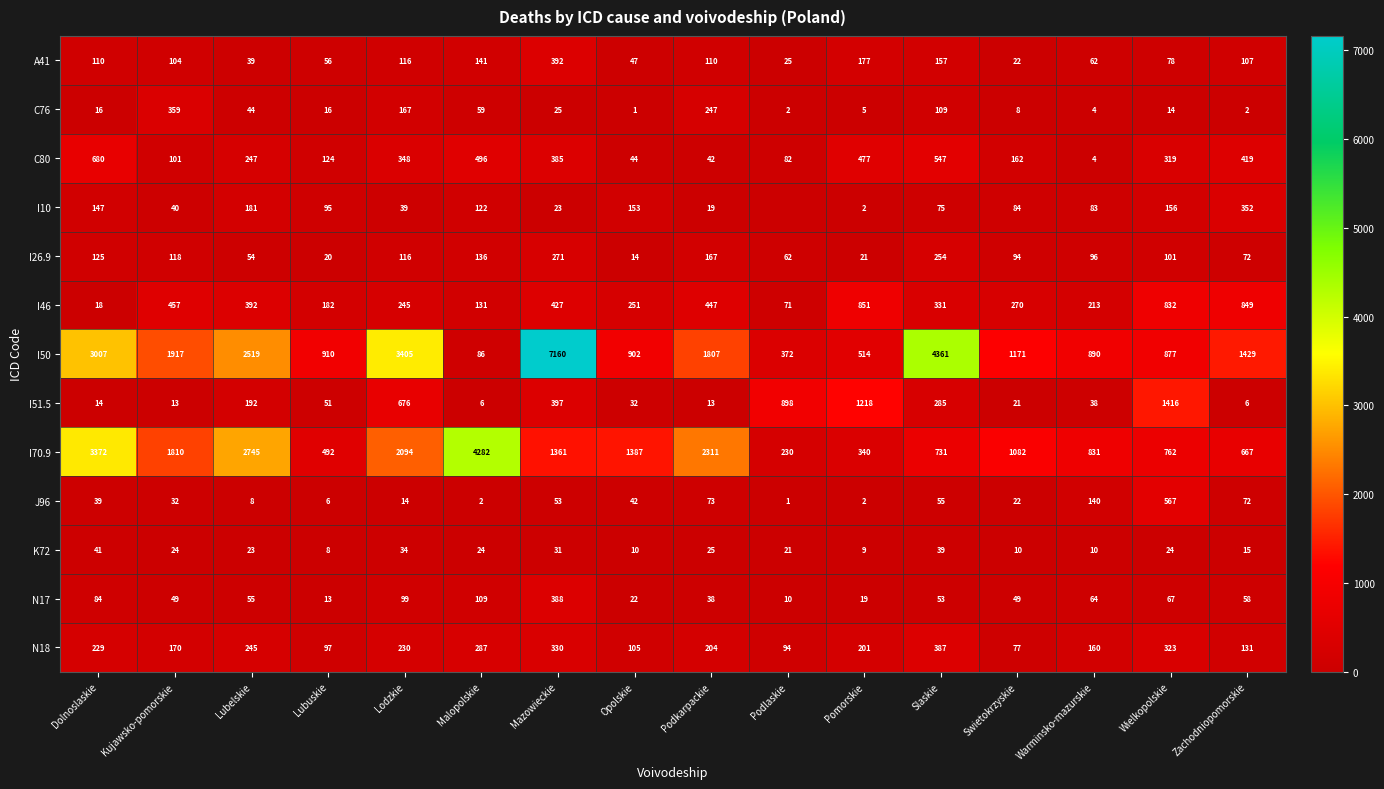

What is the difference between the I26.9 values at Malopolskie and Lodzkie?

20